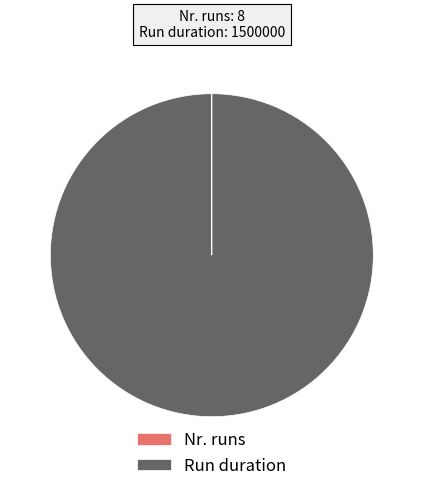

Is Run duration the majority of the pie?

Yes